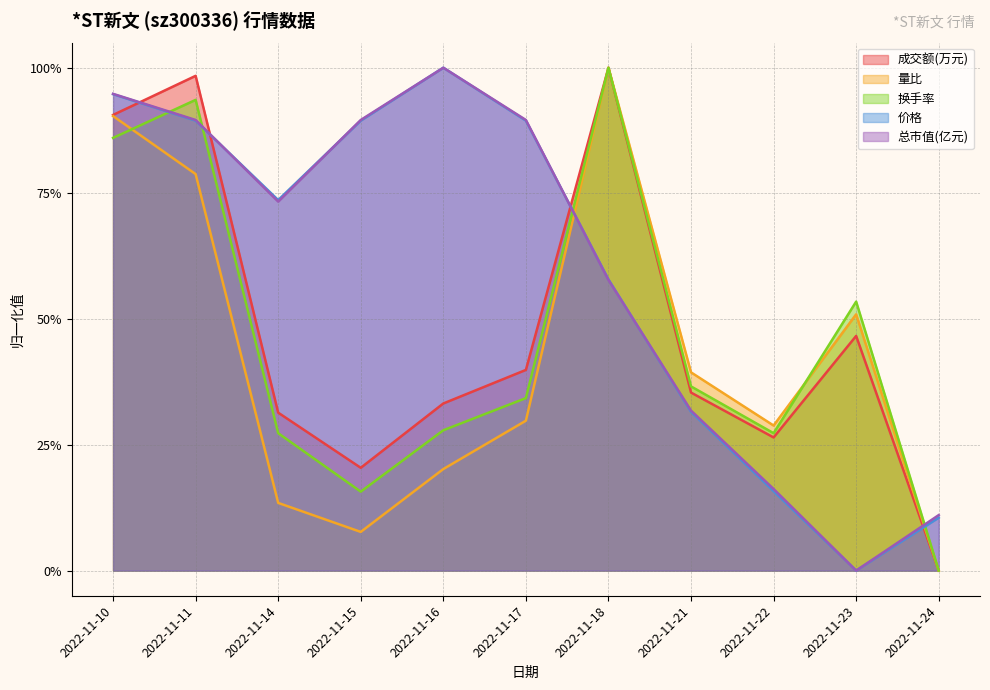

Is it true that 成交额(万元) equals 0.0 at 2022-11-24?

True